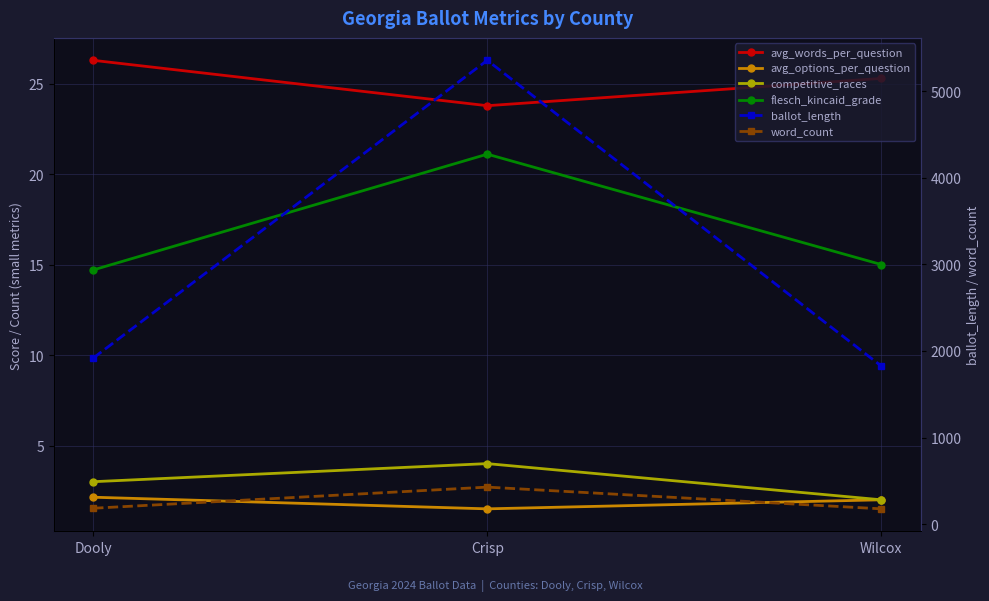

At which category is the sum across all series the highest?

Crisp